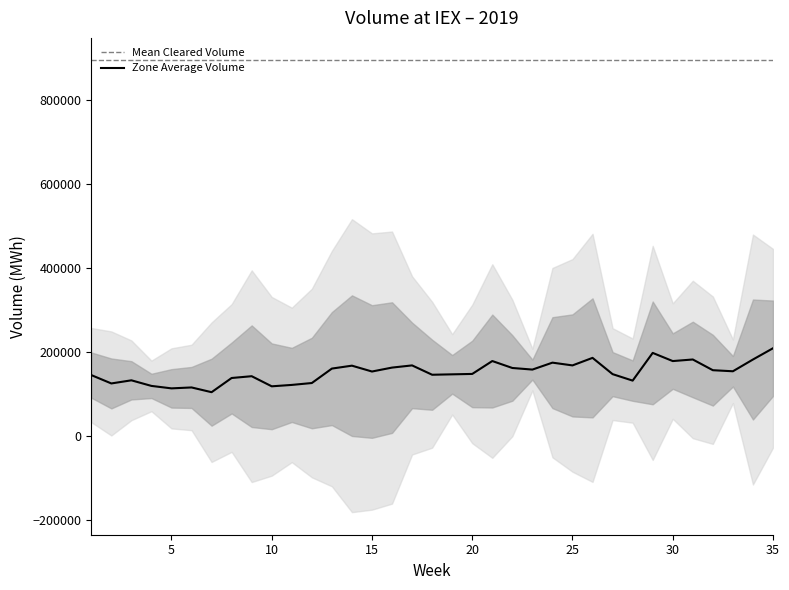

The value of Mean Cleared Volume at 15 is 895262.3. True or false?

True